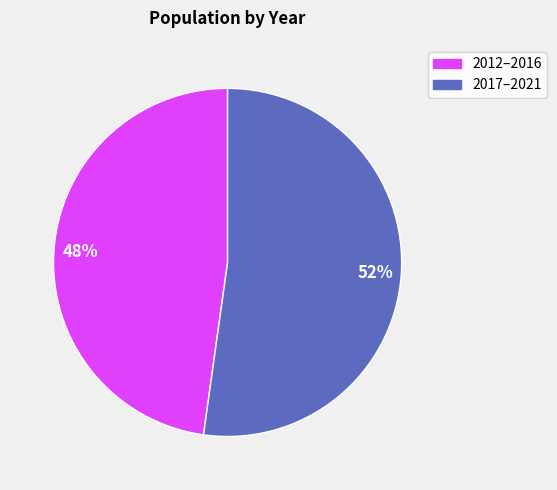

Is there any slice that represents more than half of the pie?

Yes